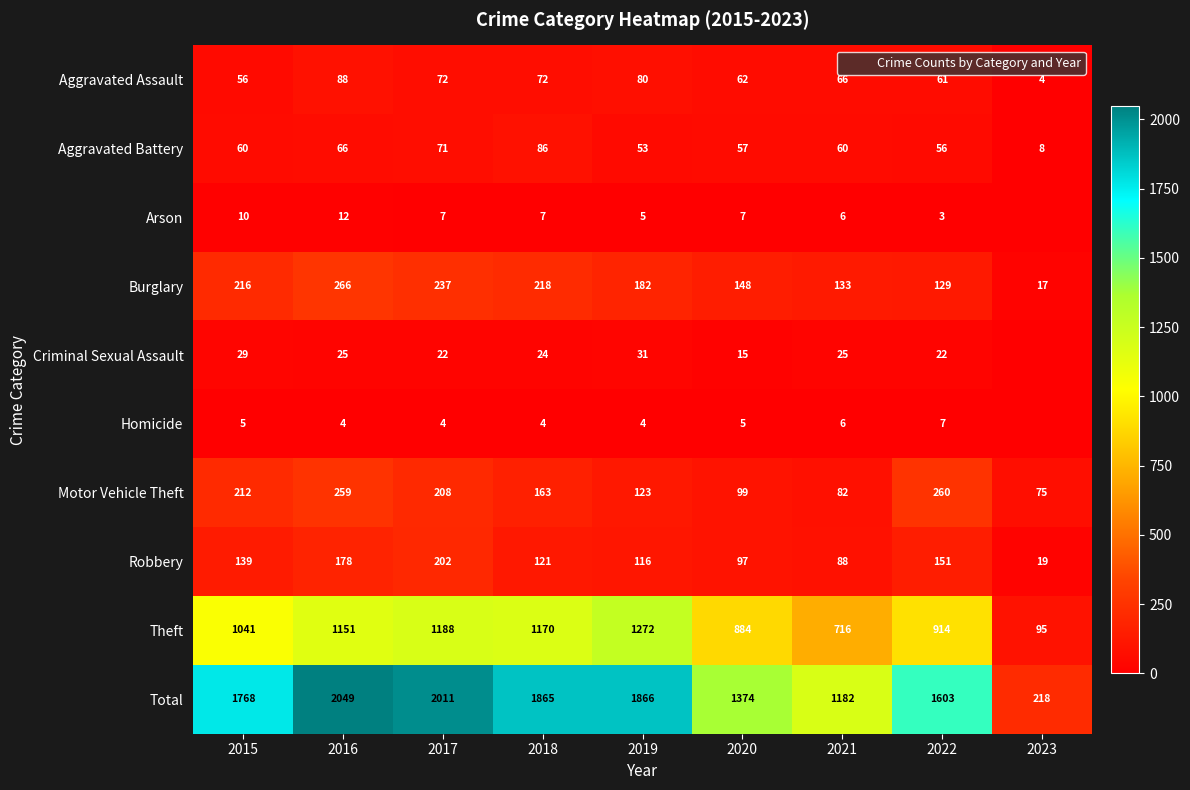

Which series has the largest total across all categories?

Total